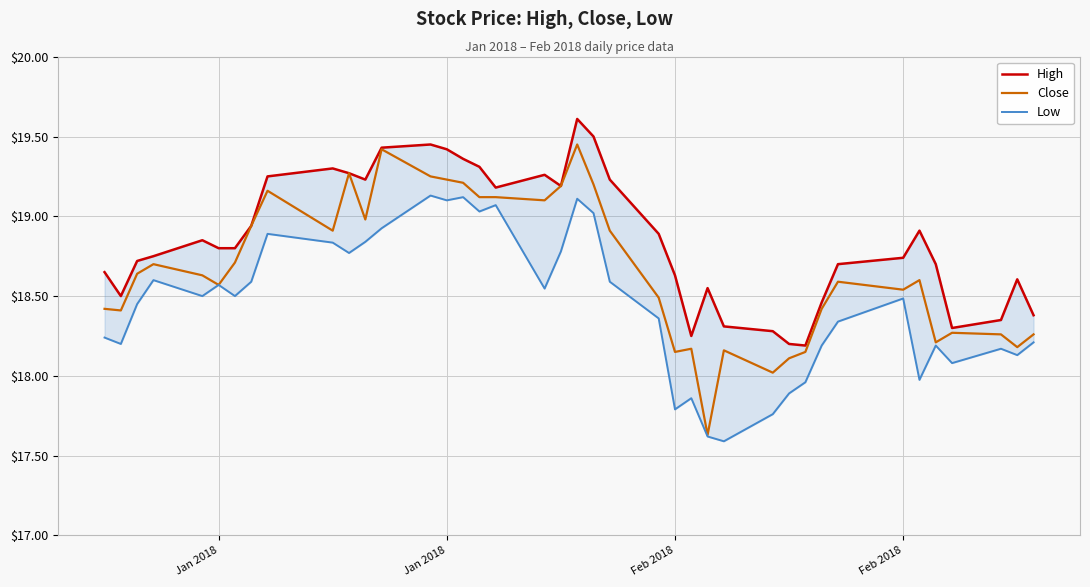

List the series in order of their overall mean, lowest first.

Low, Close, High